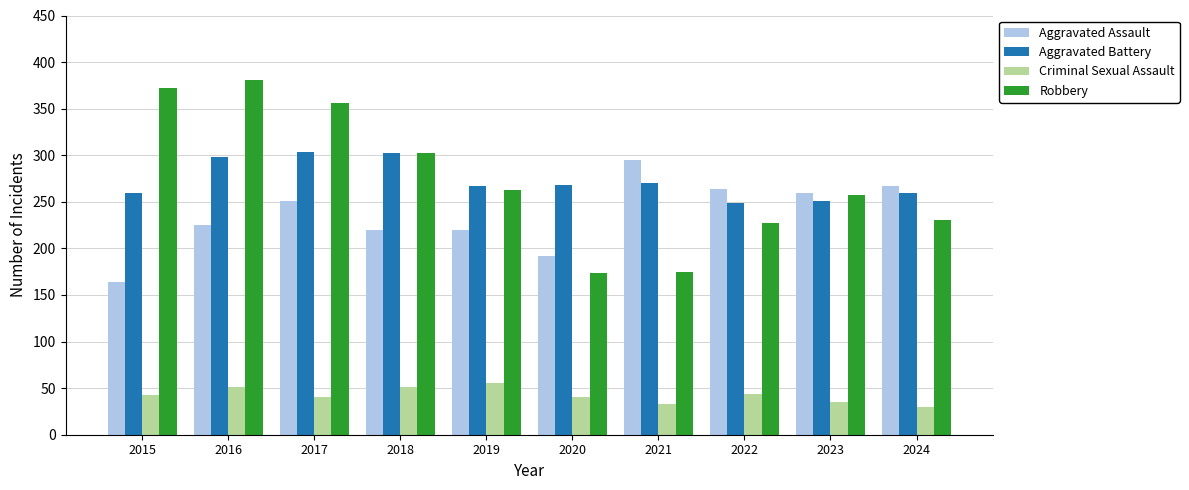

The Criminal Sexual Assault series shows 43 at 2015. True or false?

True